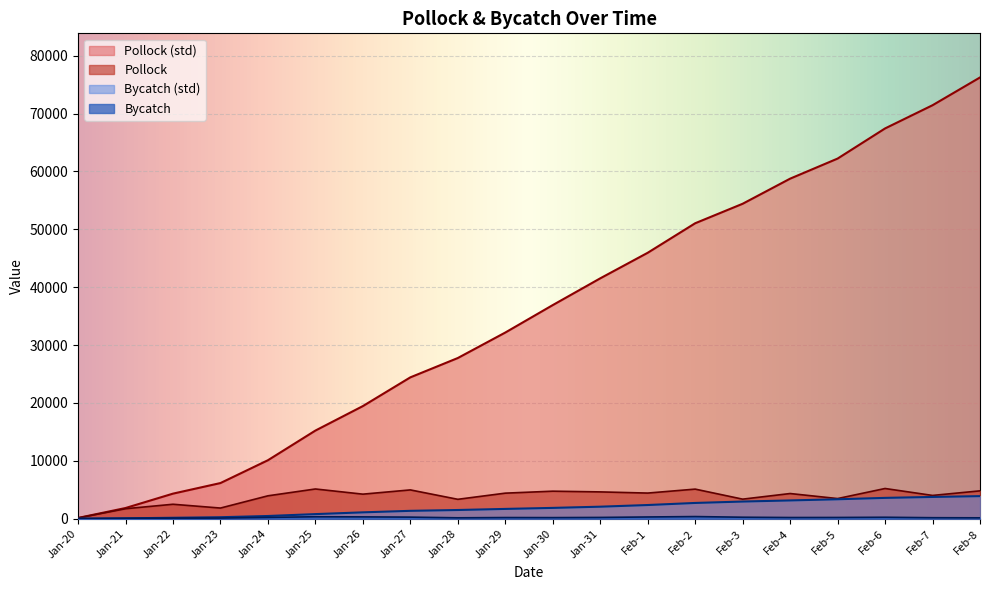

How many data points does each series have?

20